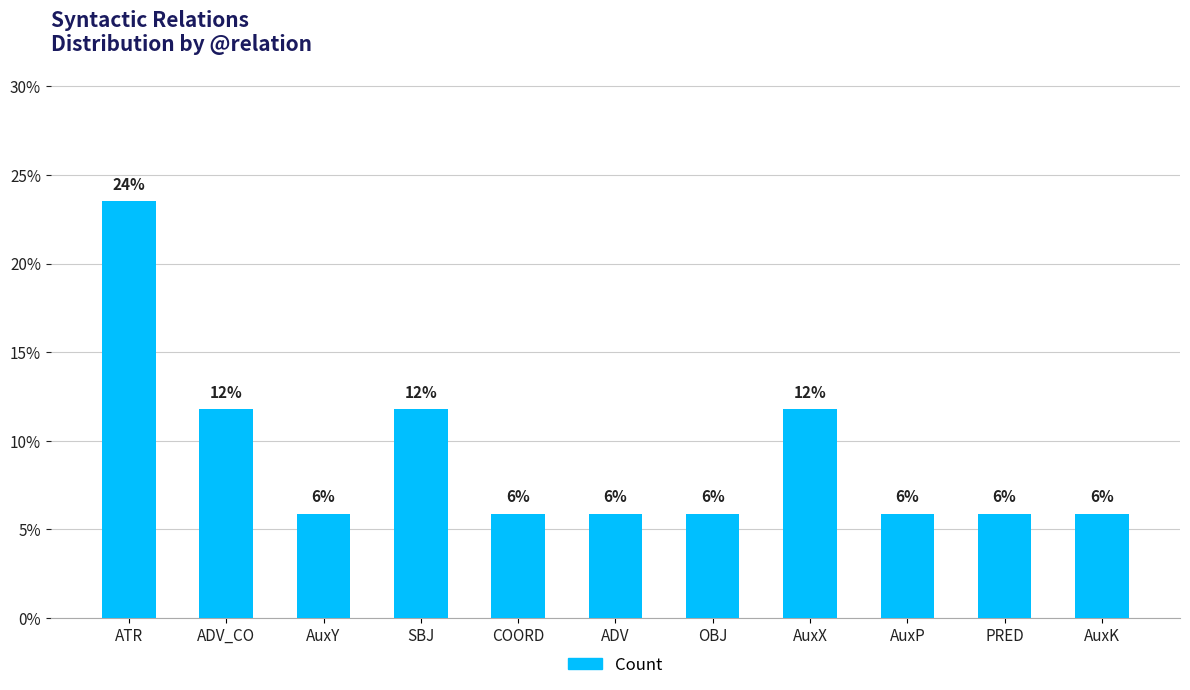

At which category does the chart reach its peak across all series?

ATR